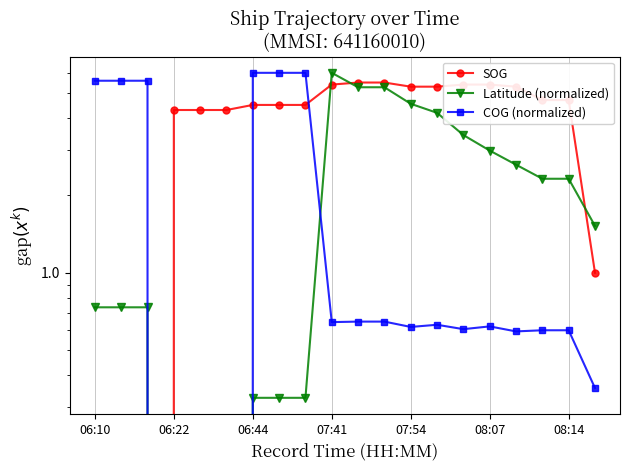

How many data points does each series have?

20